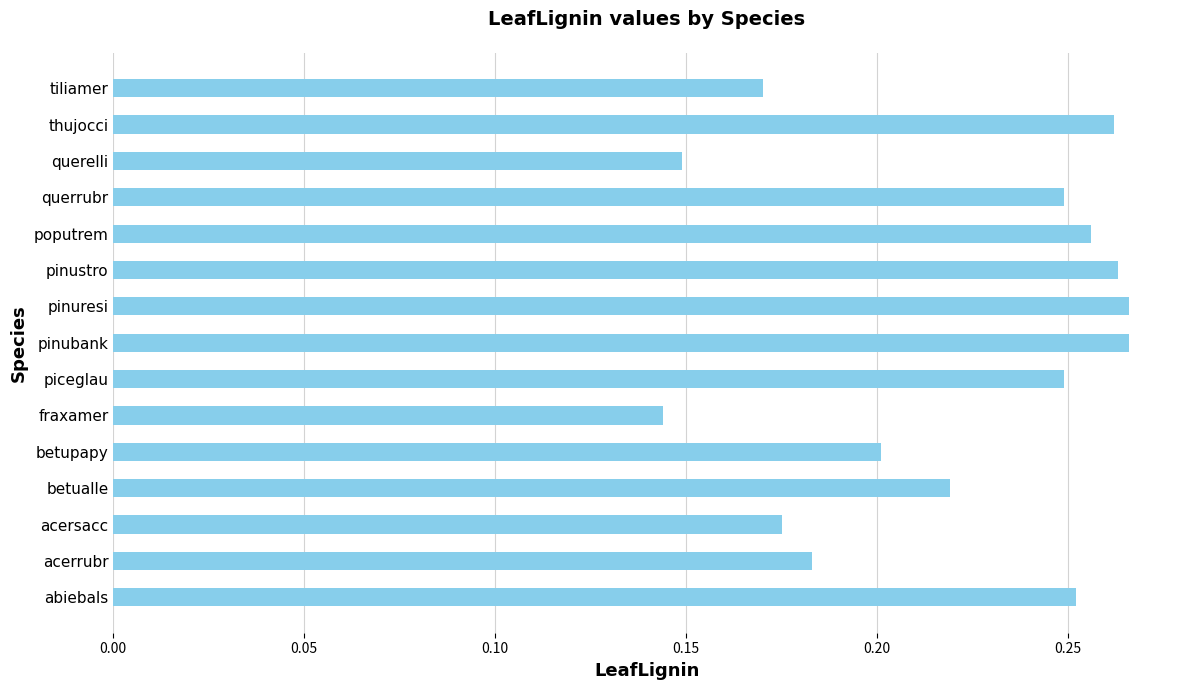

At which category does the chart reach its minimum across all series?

fraxamer